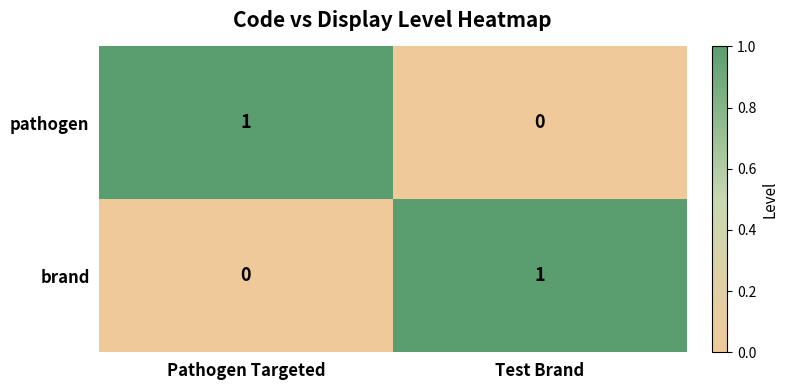

The pathogen series shows 0 at Pathogen Targeted. True or false?

False